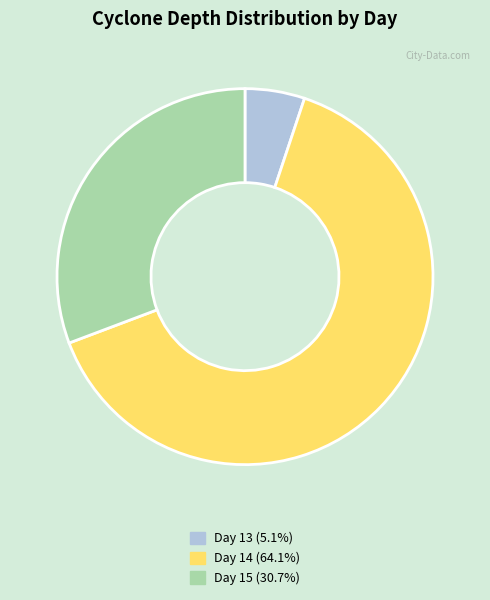

Is there a majority slice in this chart?

Yes